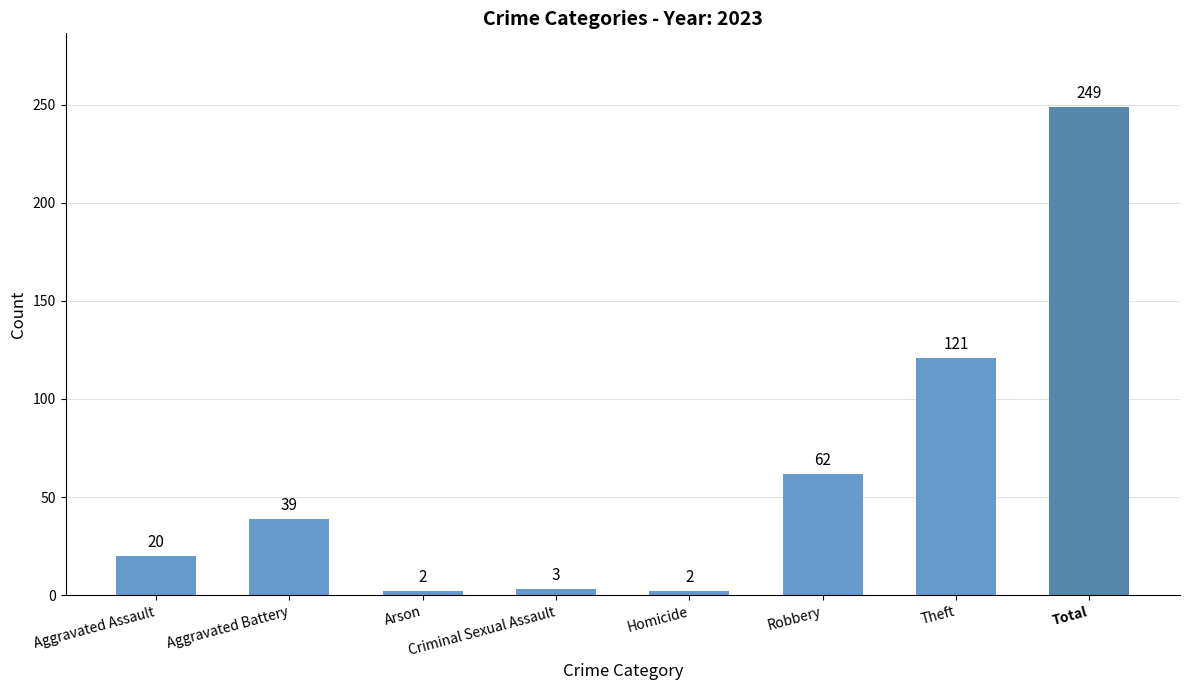

At which label is the value closest to 125?

Theft